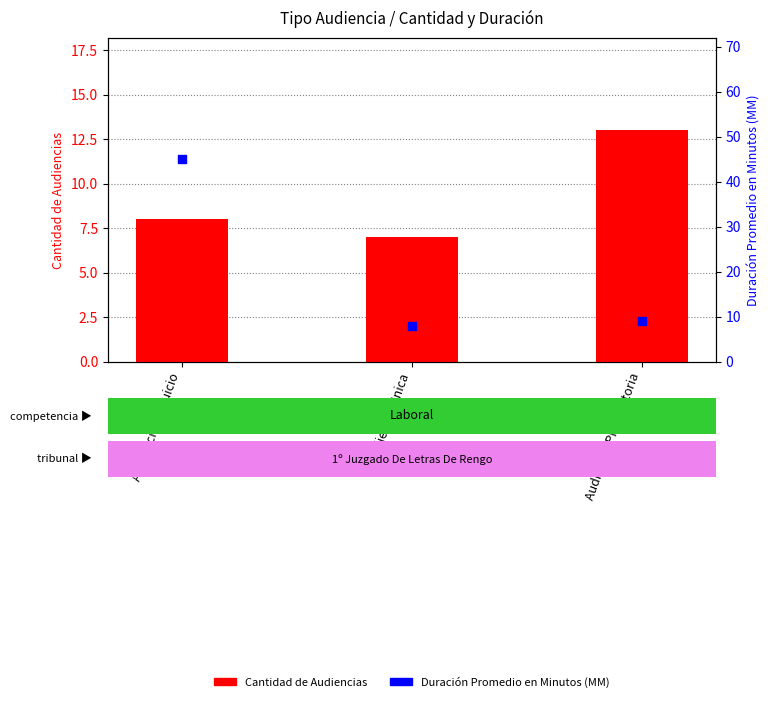

At which category is the sum across all series the highest?

Audiencia De Juicio